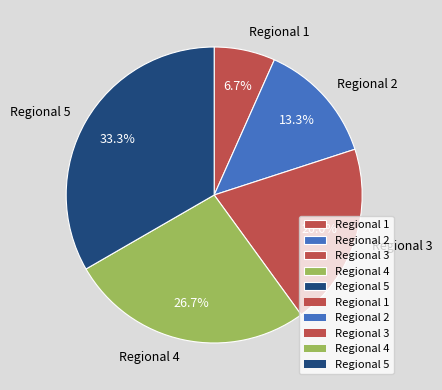

What percentage do Regional 5 and Regional 1 together represent?

40.0%